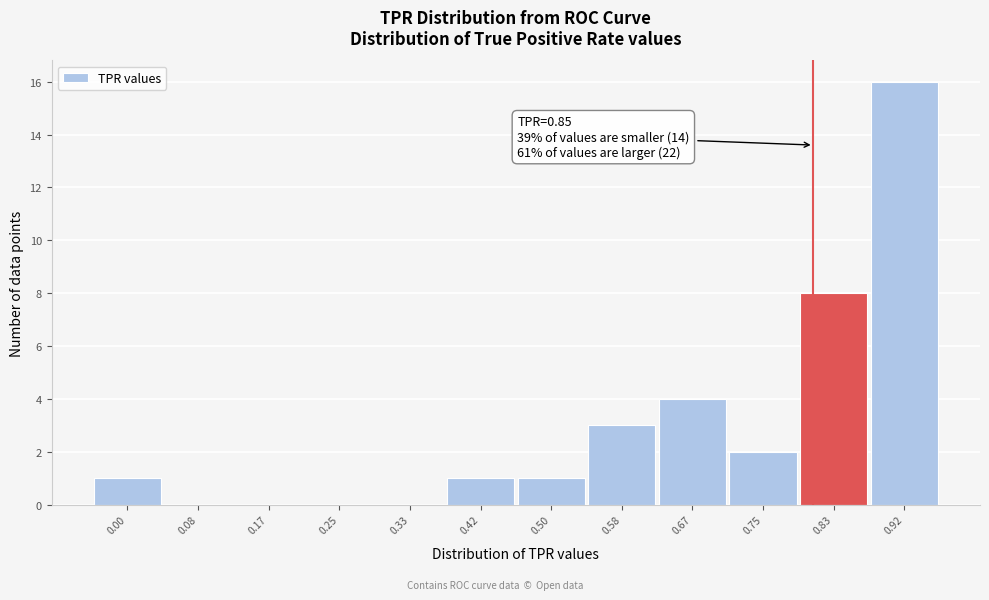

Reading left to right, transcribe all the data shown in this chart.

0.00=1	0.08=0	0.17=0	0.25=0	0.33=0	0.42=1	0.50=1	0.58=3	0.67=4	0.75=2	0.83=8	0.92=16